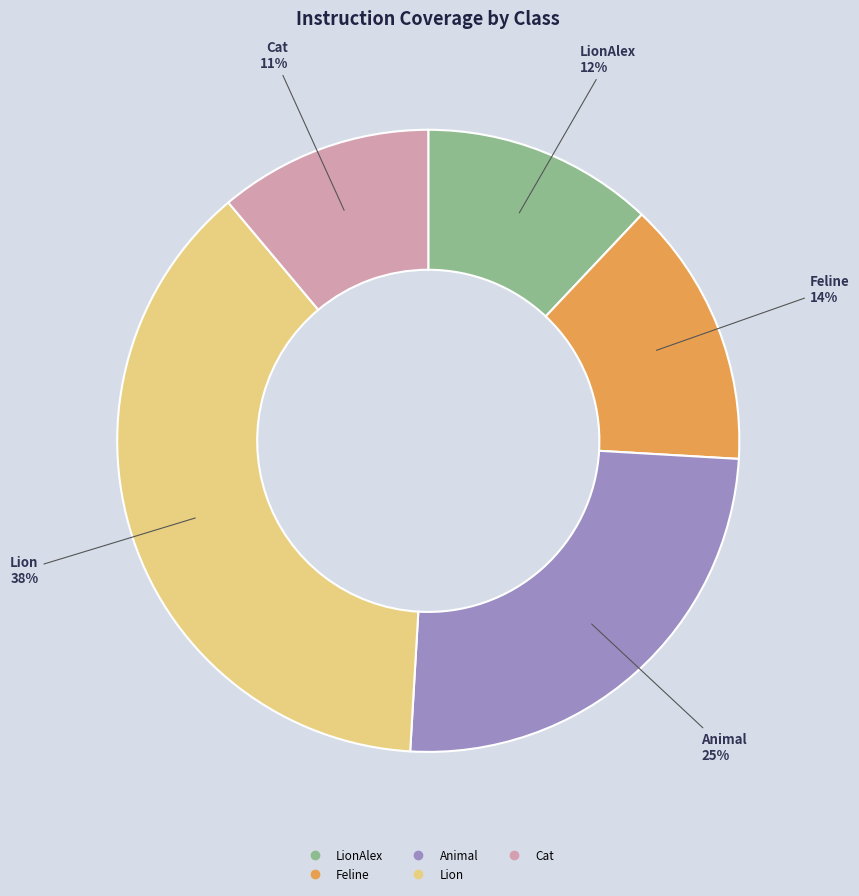

Is there a majority slice in this chart?

No